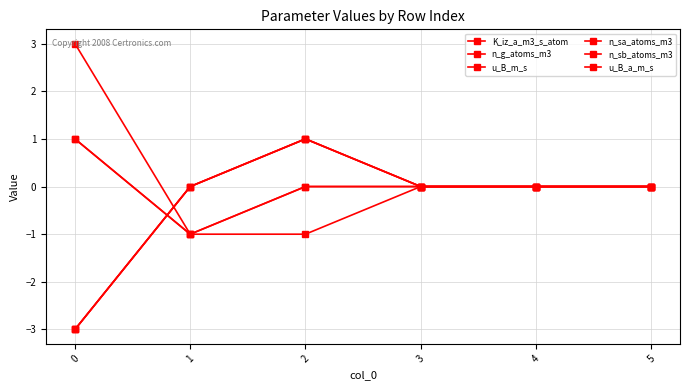

Is this an area chart (filled region under the line)?

No